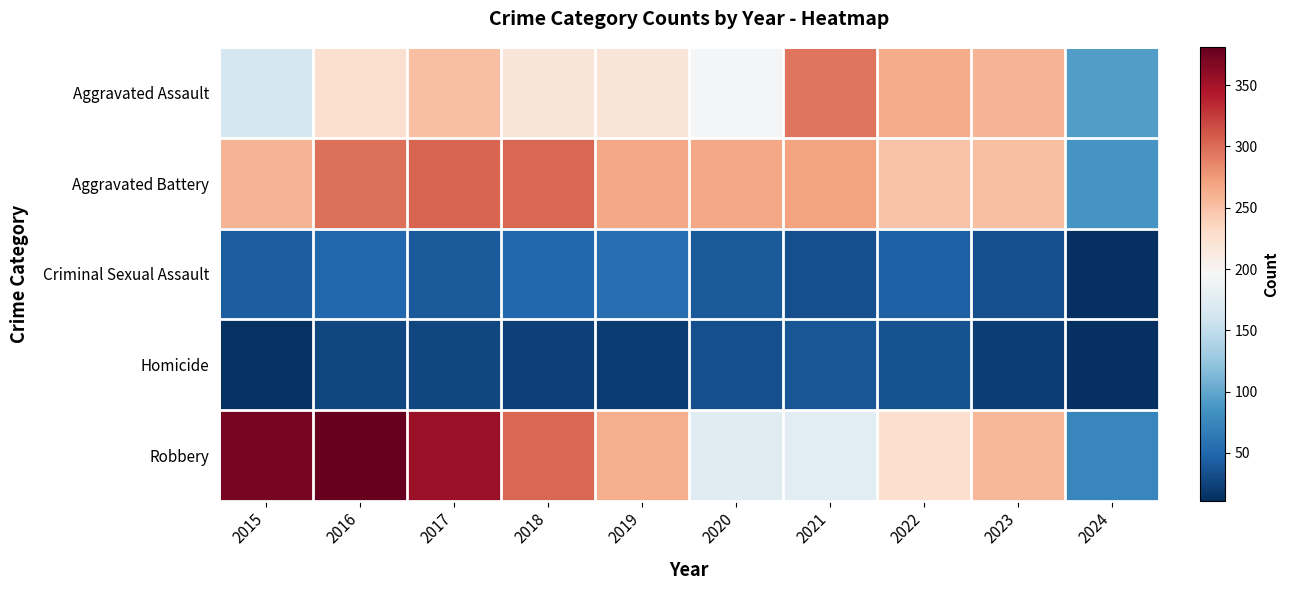

What is the total value across all series at 2020?

708